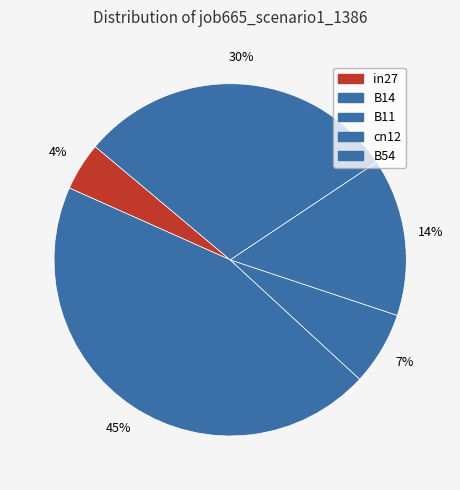

True or false: B54 accounts for 23% of the total.

False